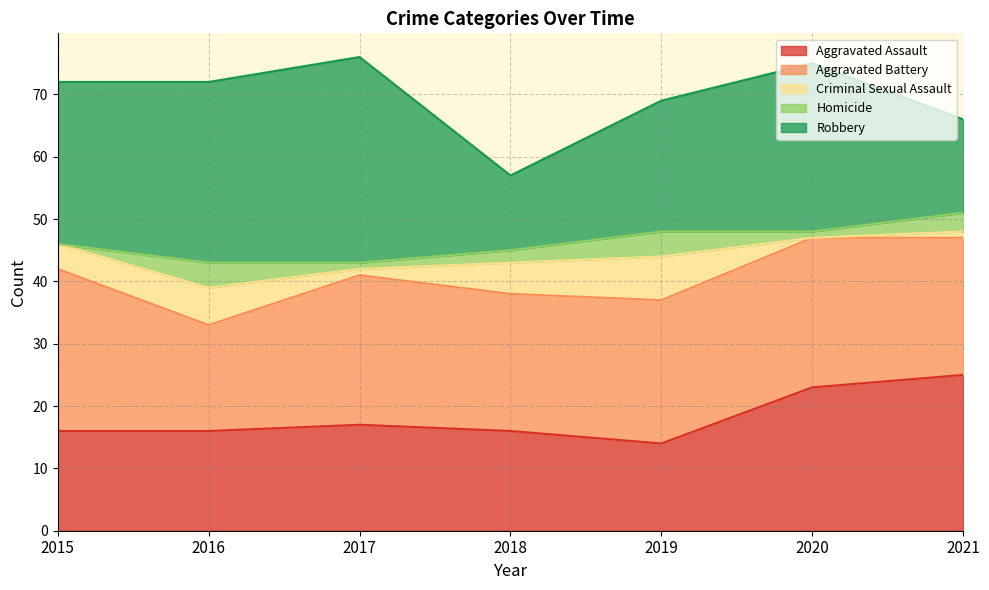

At which category does Aggravated Assault reach its first local peak?

2017